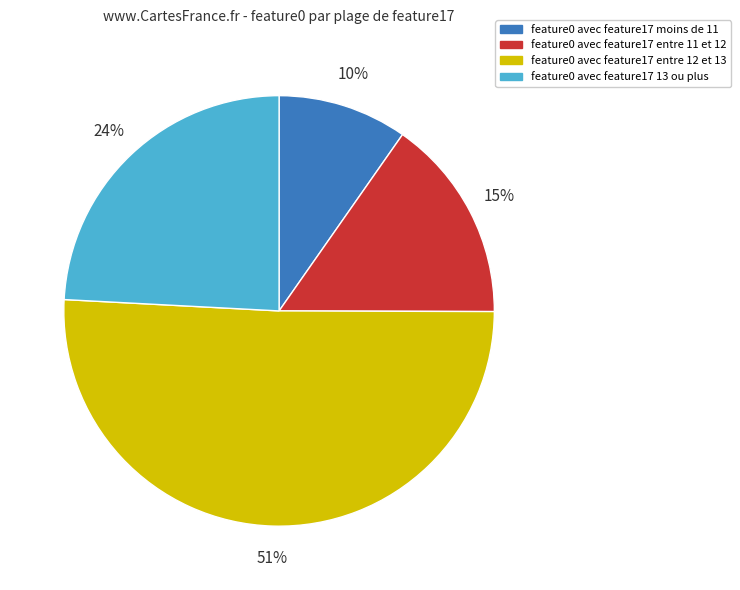

Rank the categories by value from lowest to highest.

feature0 avec feature17 moins de 11, feature0 avec feature17 entre 11 et 12, feature0 avec feature17 13 ou plus, feature0 avec feature17 entre 12 et 13